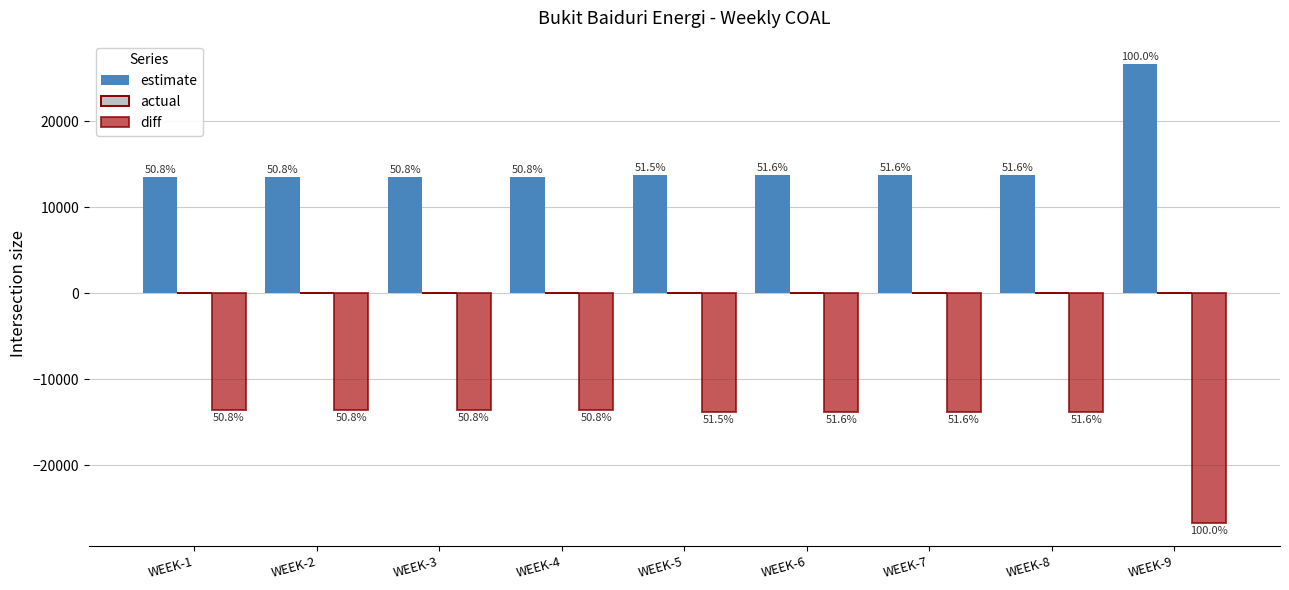

Are the bars grouped side by side (vs. stacked)?

Yes